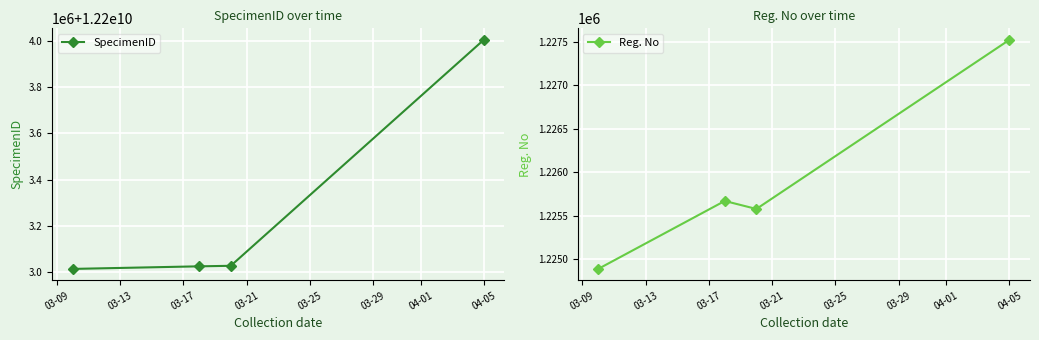

In Reg. No, how many points are higher than both neighbors (excluding endpoints)?

1